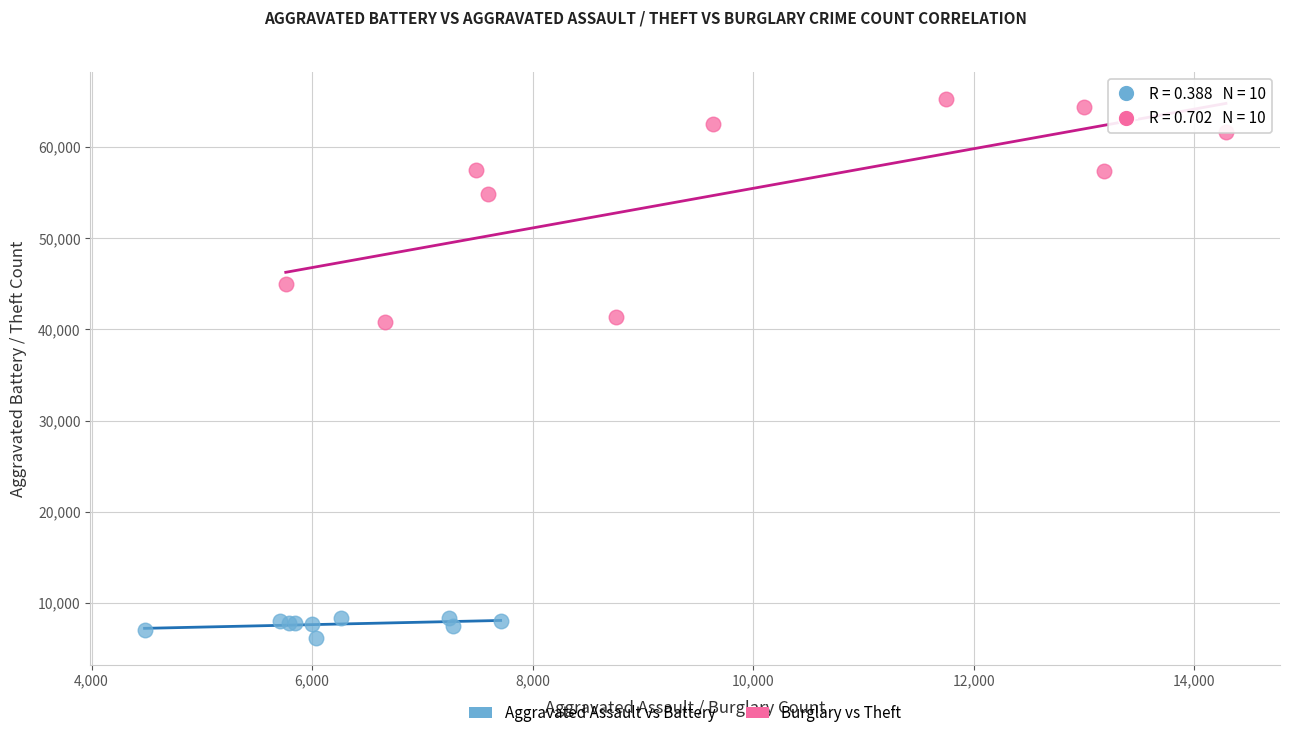

Which series has the largest Y range (max minus min)?

Burglary vs Theft